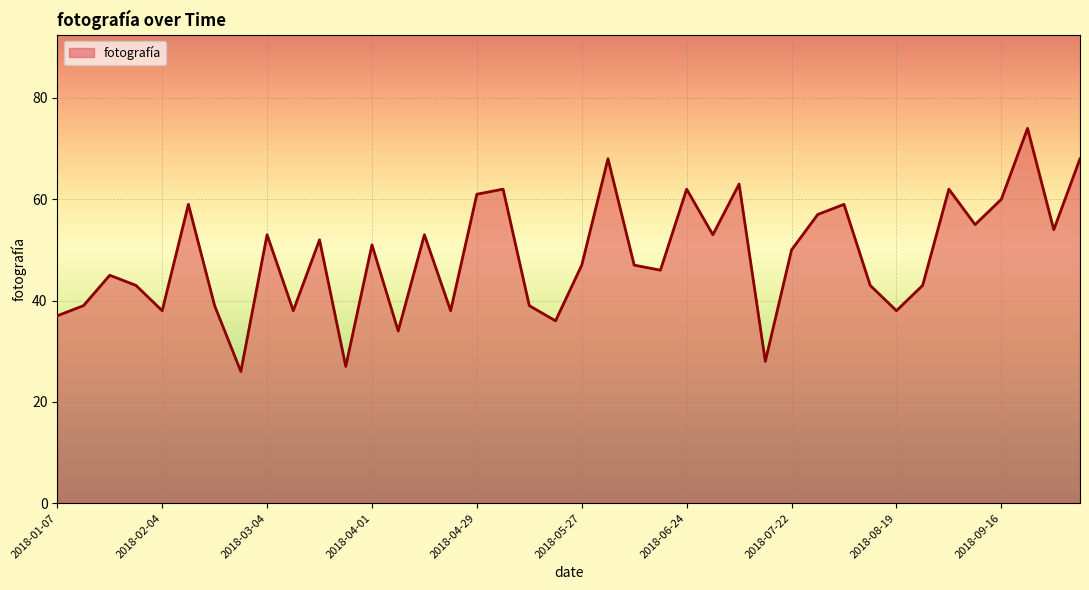

Reading right to left, what are all the values shown in this chart?

68	54	74	60	55	62	43	38	43	59	57	50	28	63	53	62	46	47	68	47	36	39	62	61	38	53	34	51	27	52	38	53	26	39	59	38	43	45	39	37